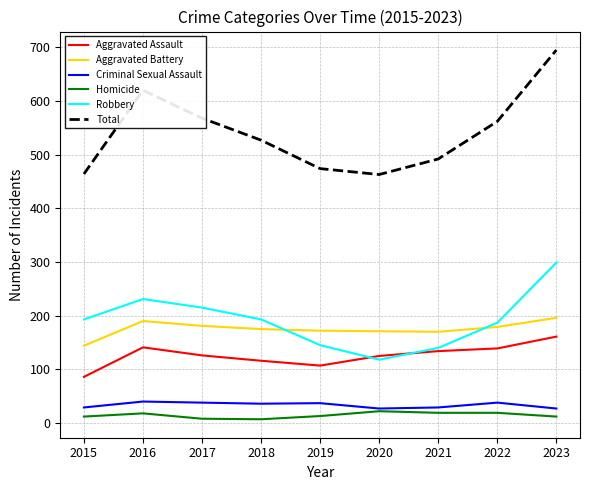

Does the chart display data point markers on the line(s)?

No